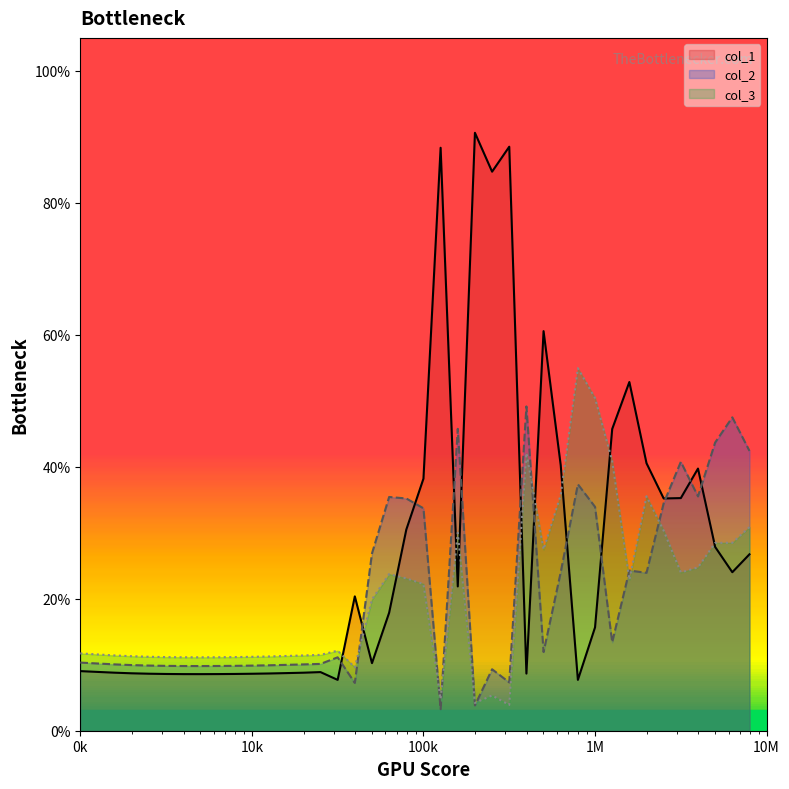

Does the chart display data point markers on the line(s)?

No